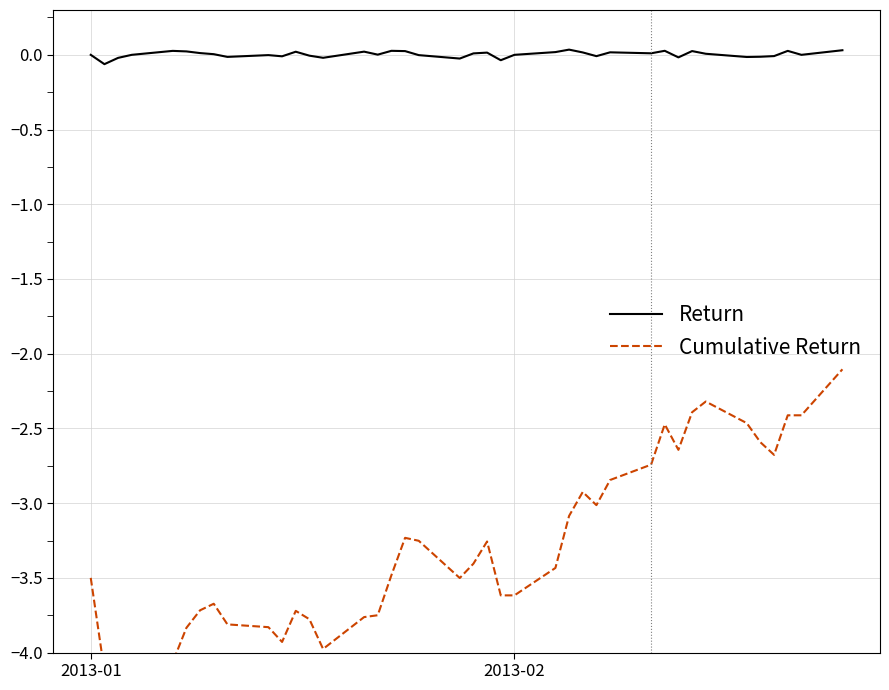

True or false: Cumulative Return and Return intersect in this chart.

False